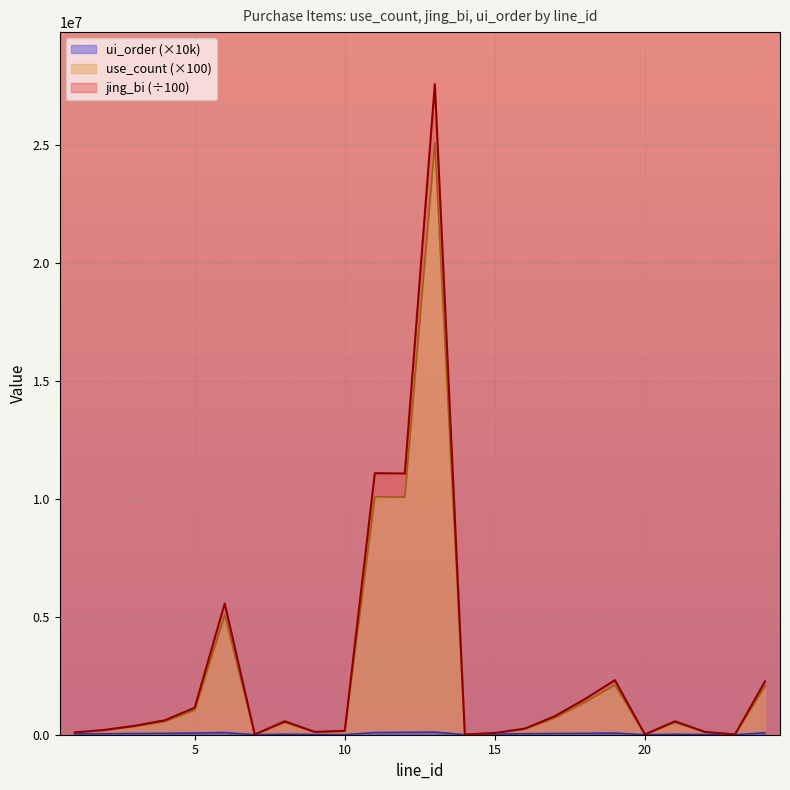

What is the spread (max minus min) of values at 2?

165000